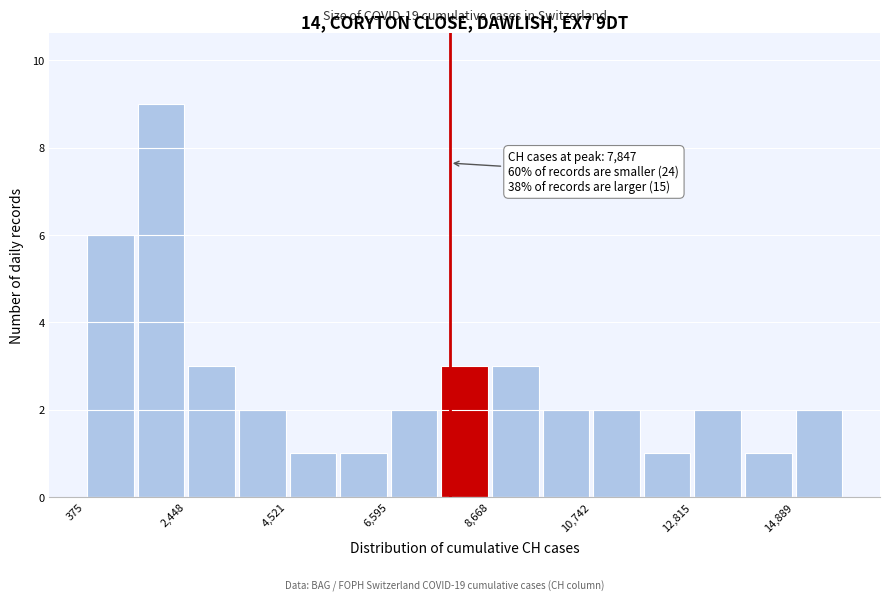

Around what value on the x-axis is the tallest bar? Give the approximate position of its centre, as read against the axis.

2000